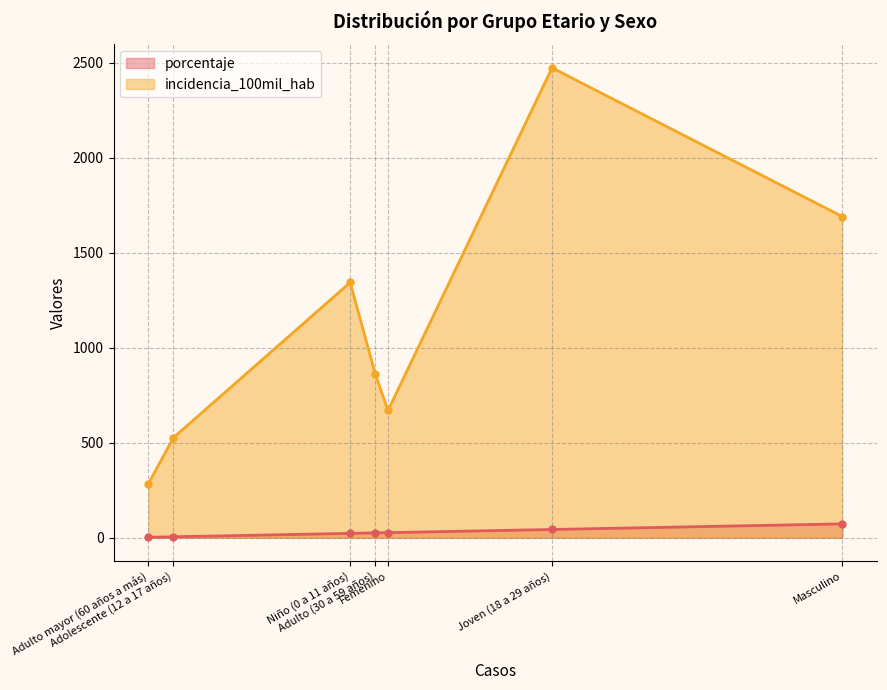

Between Adulto mayor (60 años a más) and Niño (0 a 11 años), which is larger?

Niño (0 a 11 años)